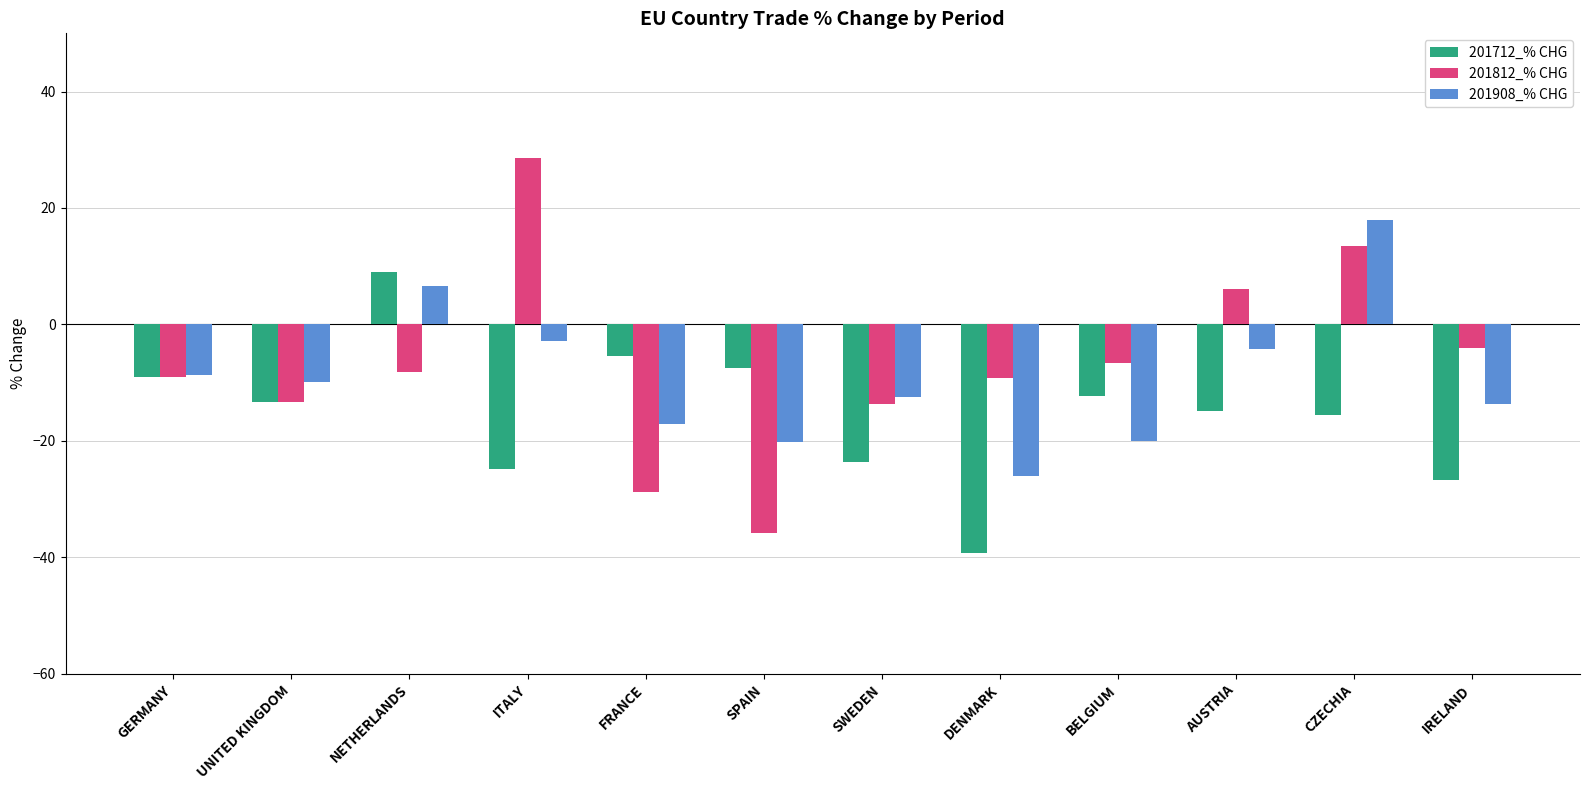

List the series in order of their peak value, lowest first.

201712_% CHG, 201908_% CHG, 201812_% CHG